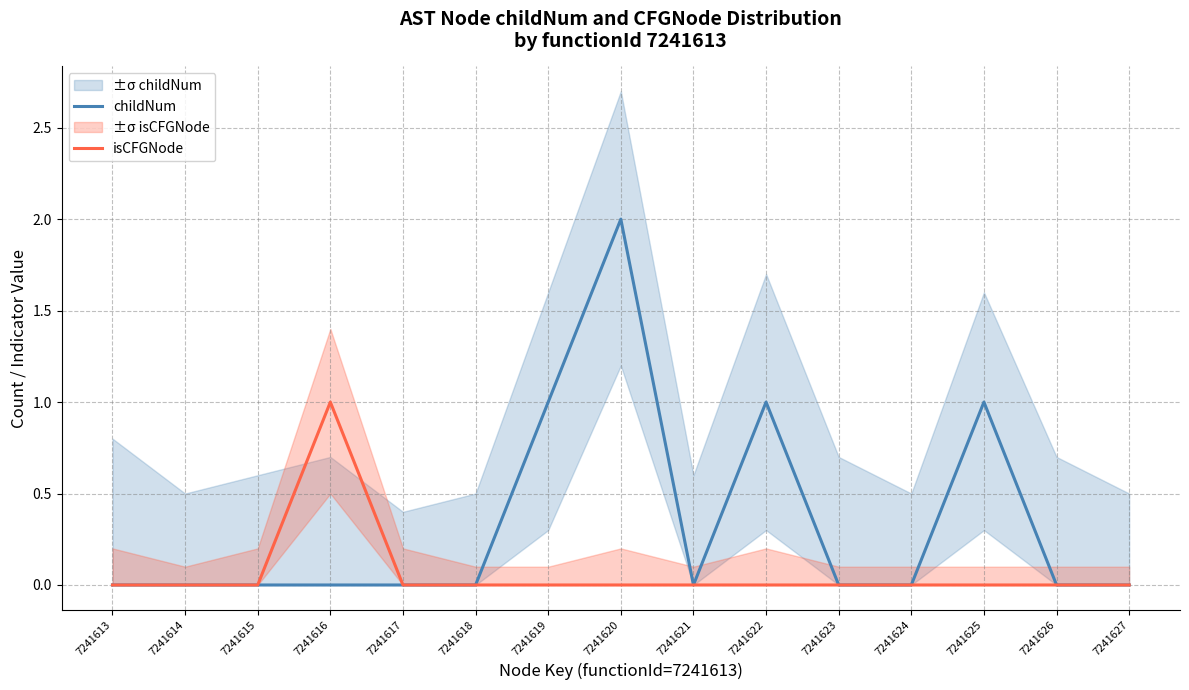

Is this an area chart (filled region under the line)?

No